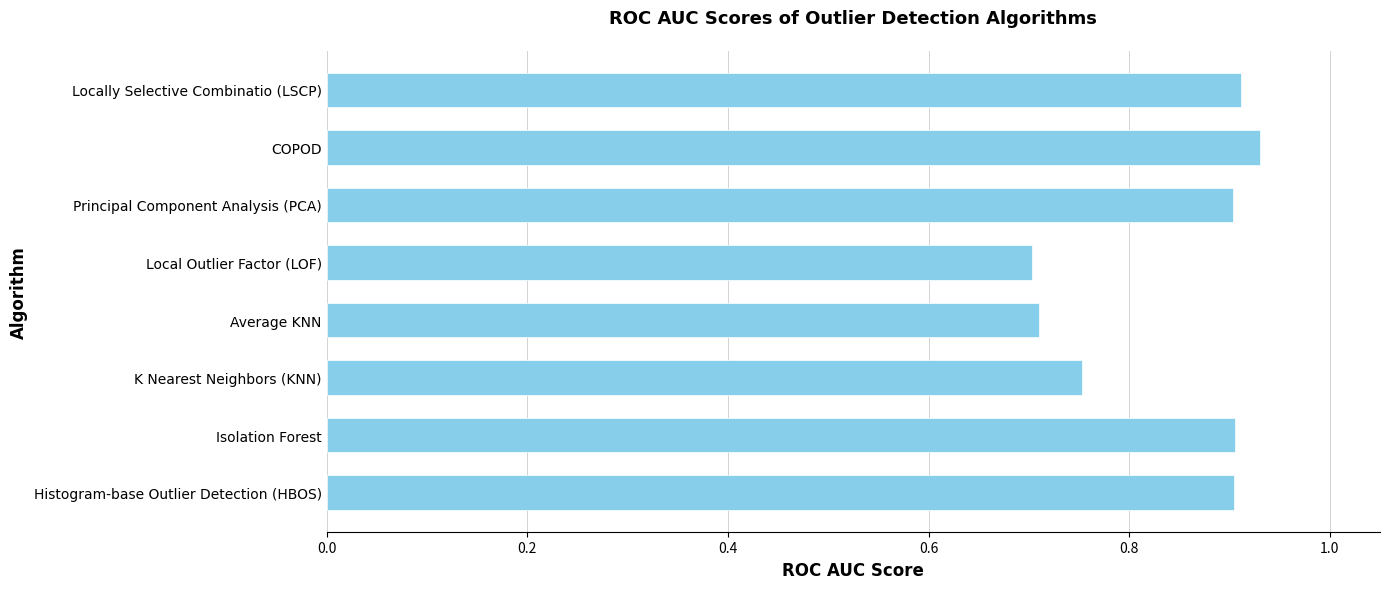

Between K Nearest Neighbors (KNN) and COPOD, which is larger?

COPOD